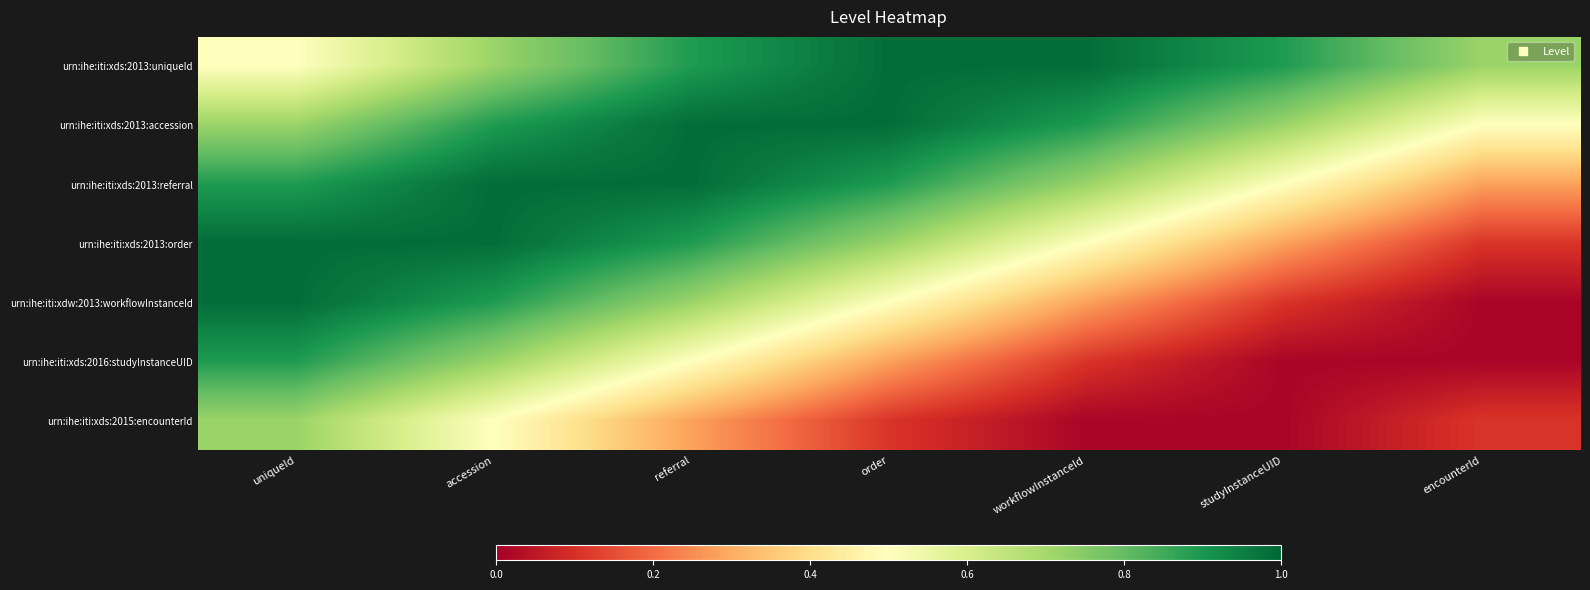

At order, list the series in order from smallest to largest.

urn:ihe:iti:xds:2015:encounterId, urn:ihe:iti:xds:2016:studyInstanceUID, urn:ihe:iti:xdw:2013:workflowInstanceId, urn:ihe:iti:xds:2013:order, urn:ihe:iti:xds:2013:referral, urn:ihe:iti:xds:2013:uniqueId, urn:ihe:iti:xds:2013:accession